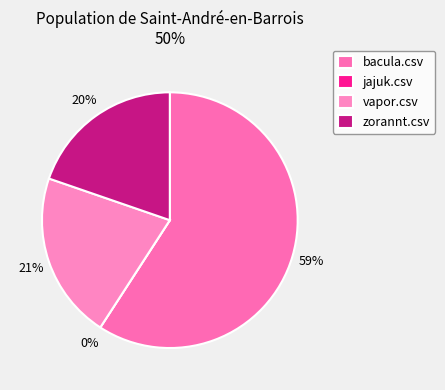

Which slice is the smallest?

jajuk.csv